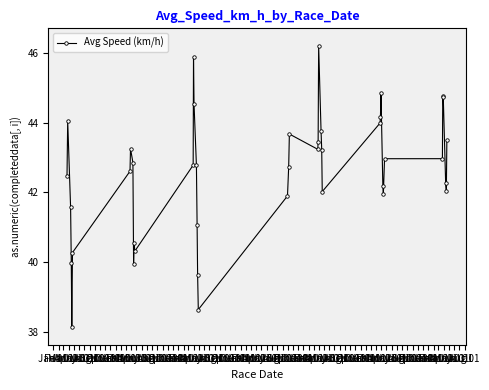

What is the difference between the maximum and second lowest values?

7.6